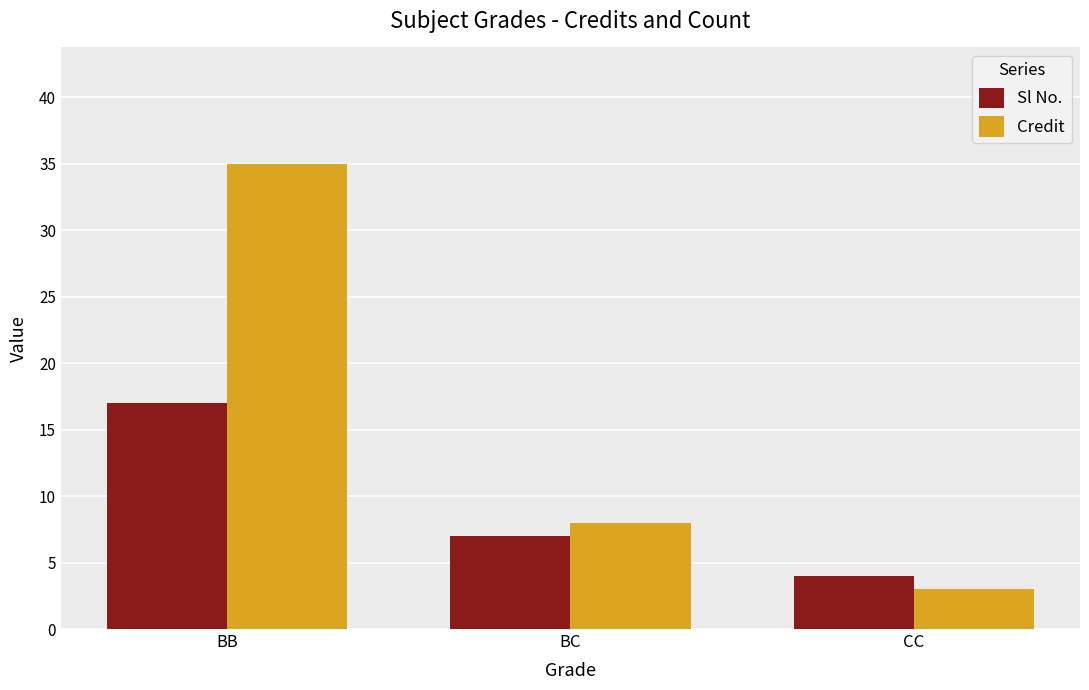

Reading left to right, list all the values displayed in this chart.

Sl No.: 17	7	4
Credit: 35	8	3